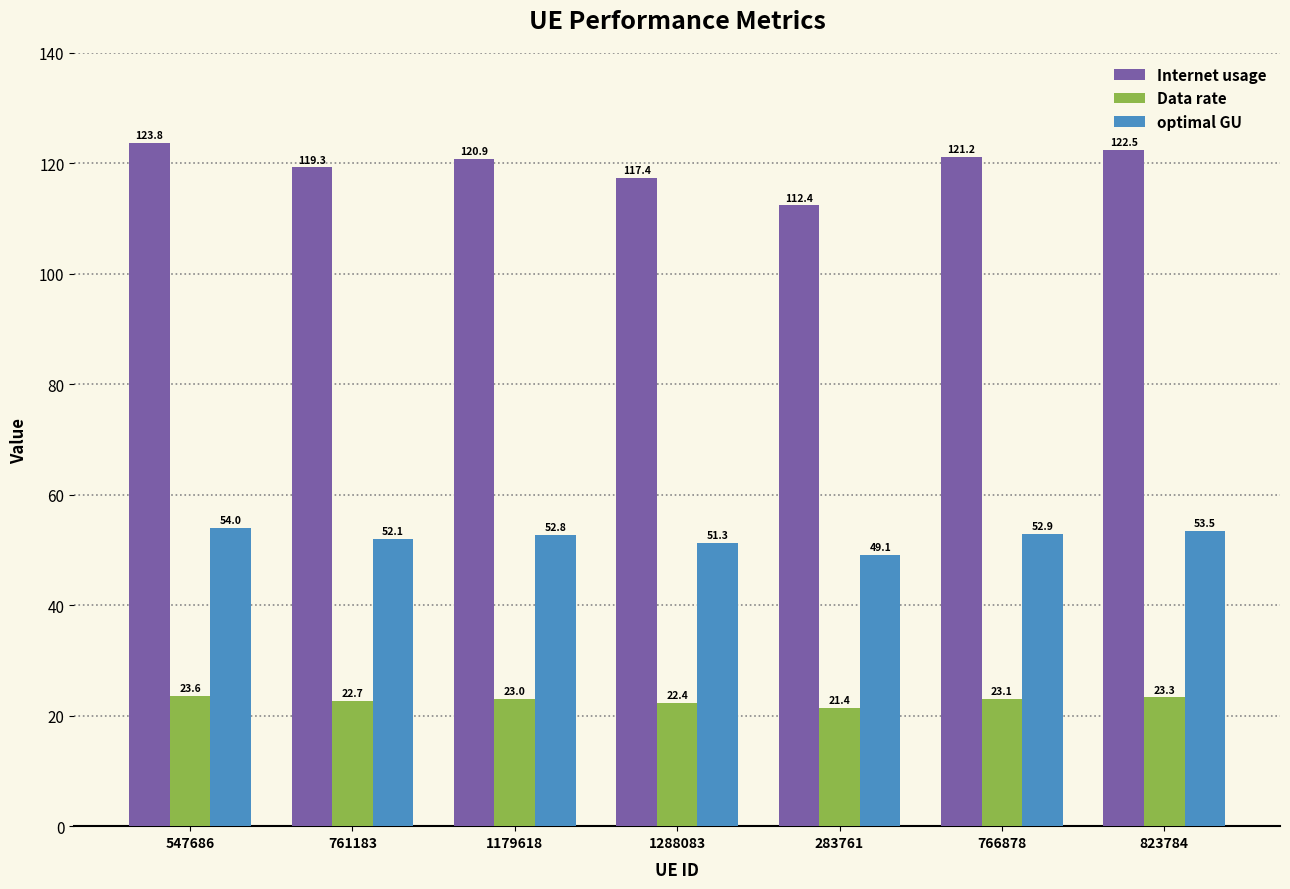

Count the number of data series in this chart.

3